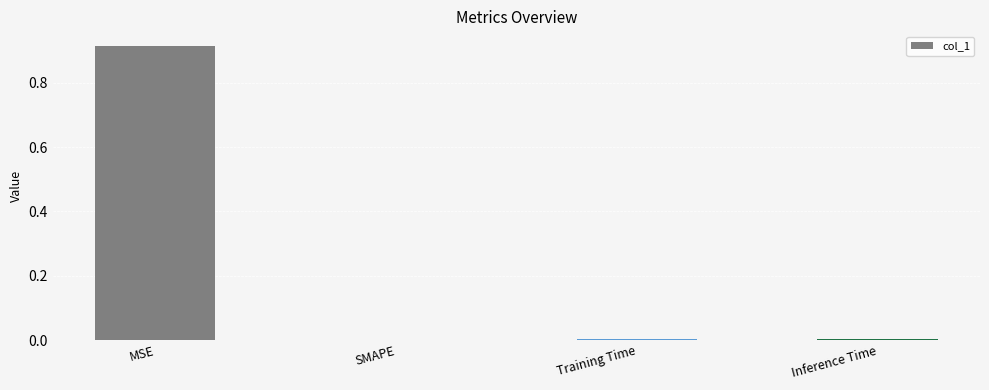

True or false: the data shows 0.0 at Inference Time.

True